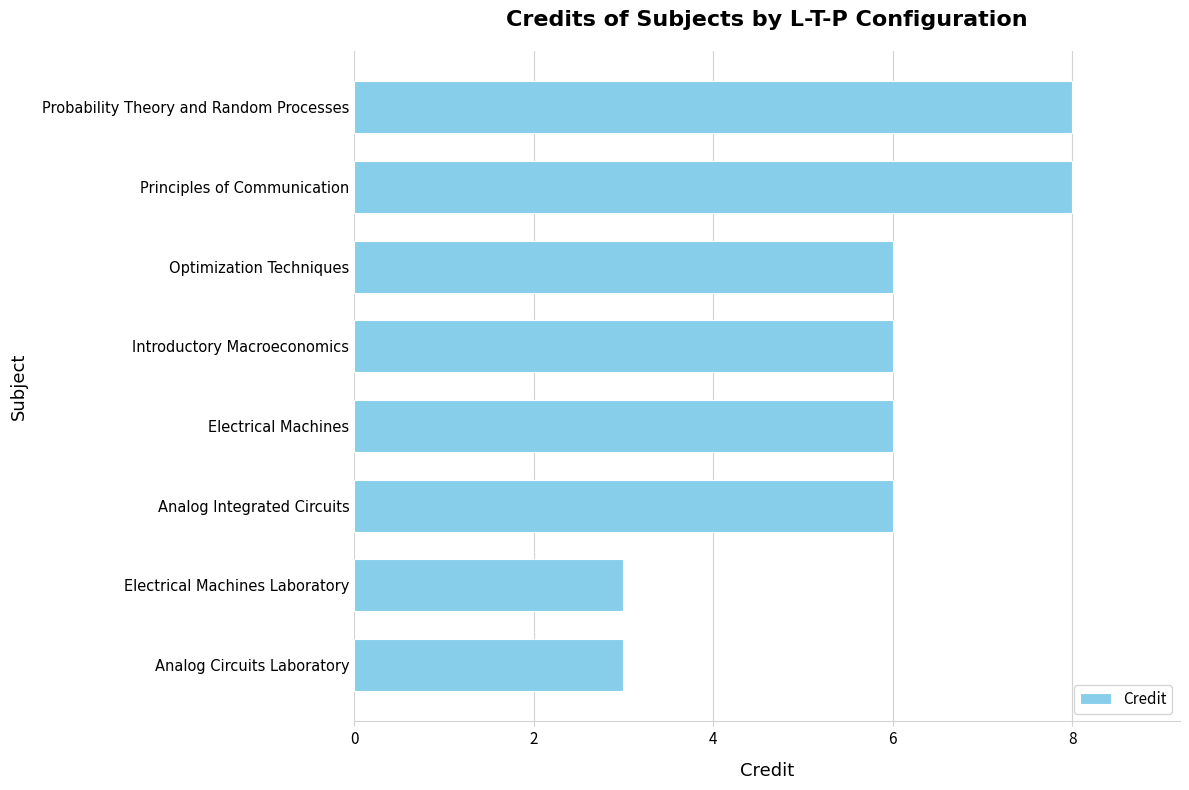

What value does the data have at Principles of Communication?

8